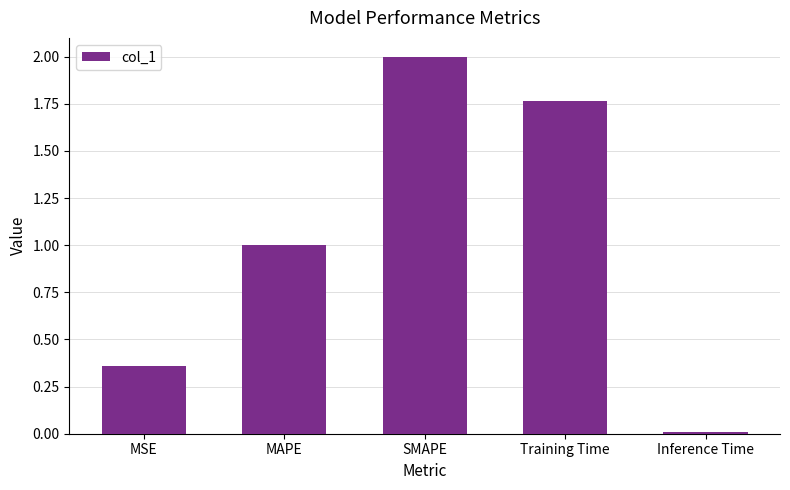

List the labels in order of value, largest first.

SMAPE, Training Time, MAPE, MSE, Inference Time